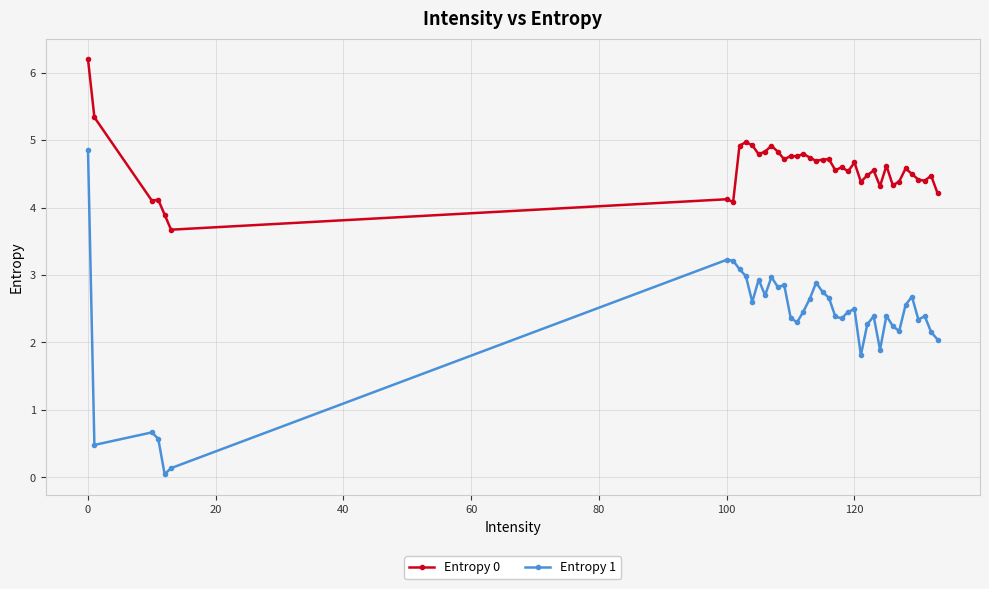

What is the lowest value of the Entropy 0 series?

3.7